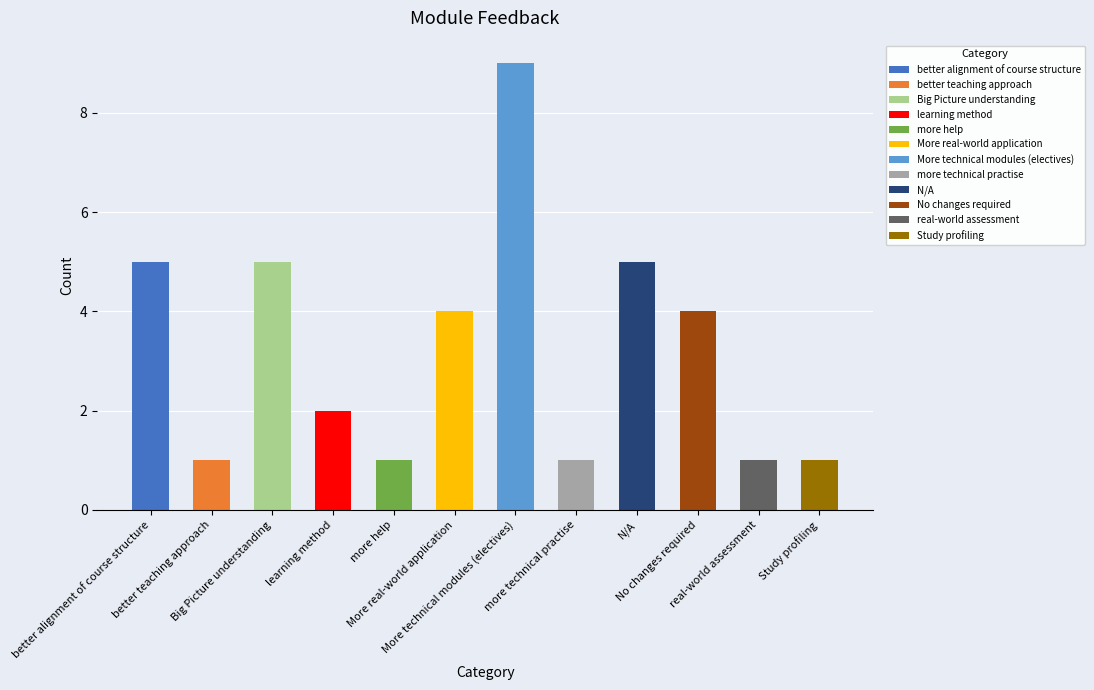

At which label is the value closest to 5?

better alignment of course structure